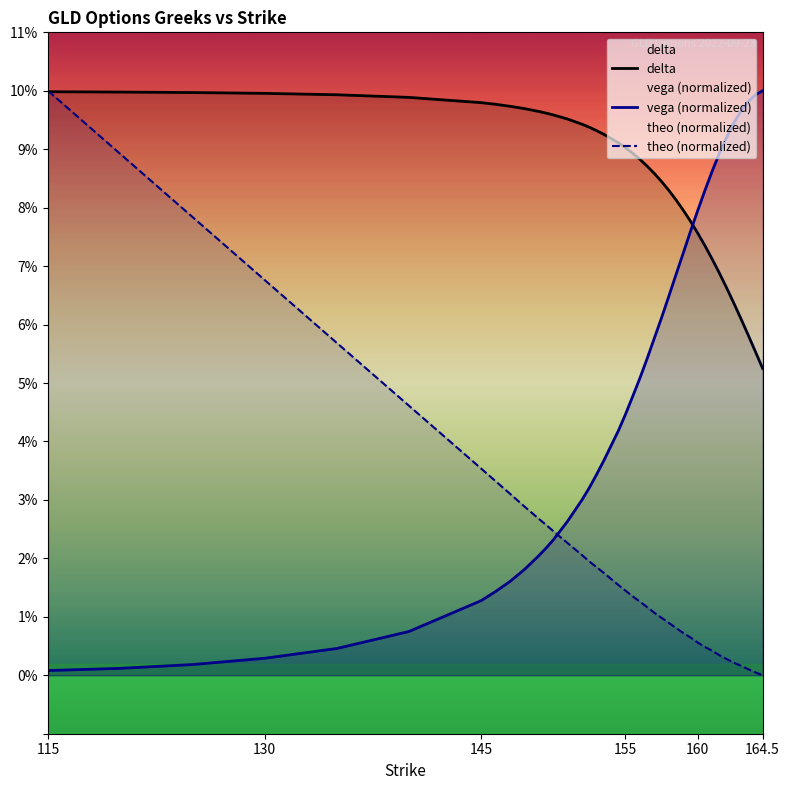

Does the chart display data point markers on the line(s)?

No